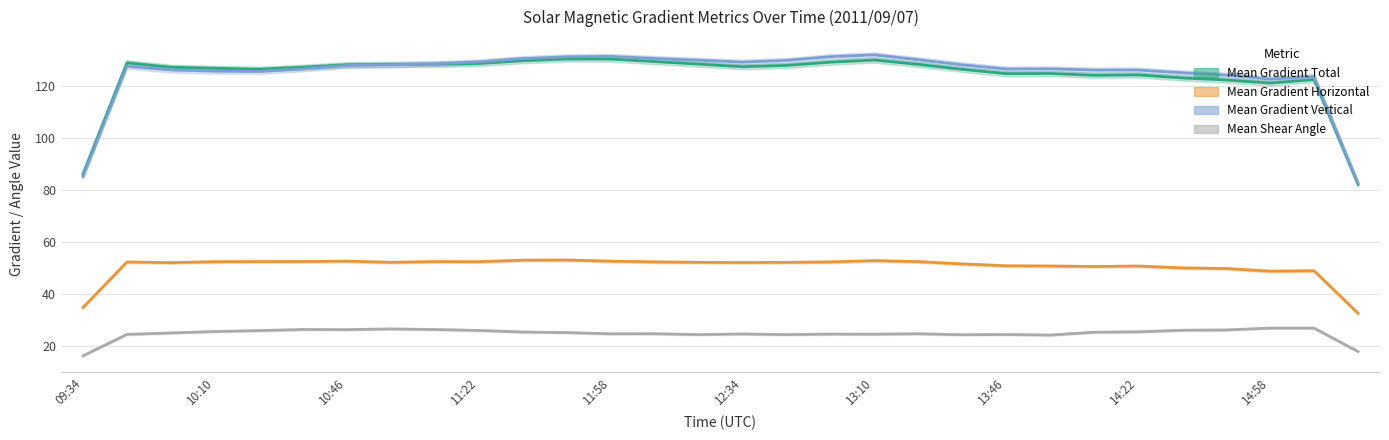

Is the value of Mean Gradient Horizontal at 14:34 greater than the value of Mean Gradient Vertical at 10:10?

No